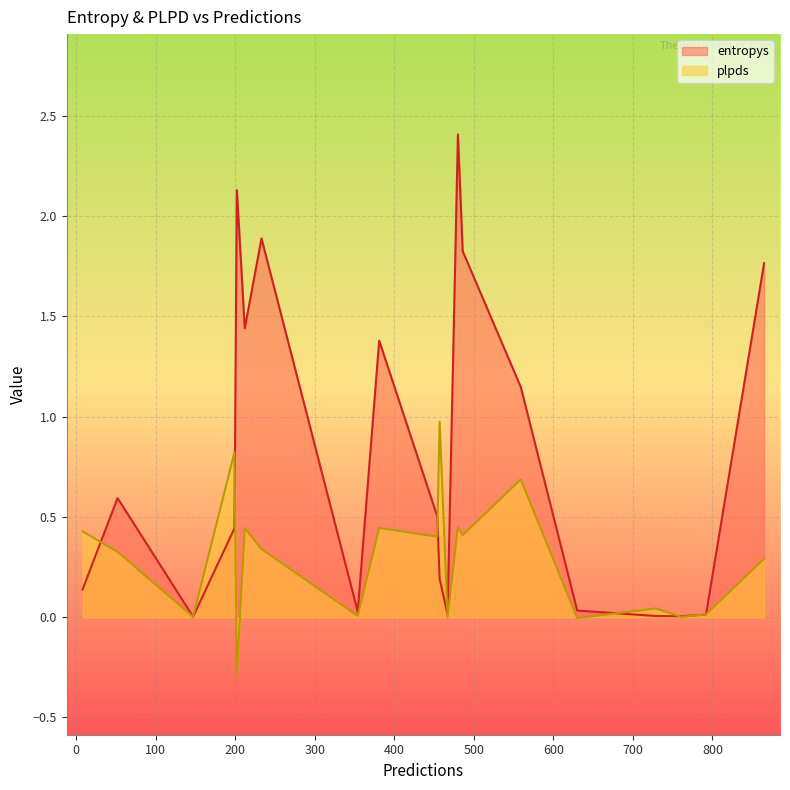

What is the lowest value of the plpds series?

-0.3